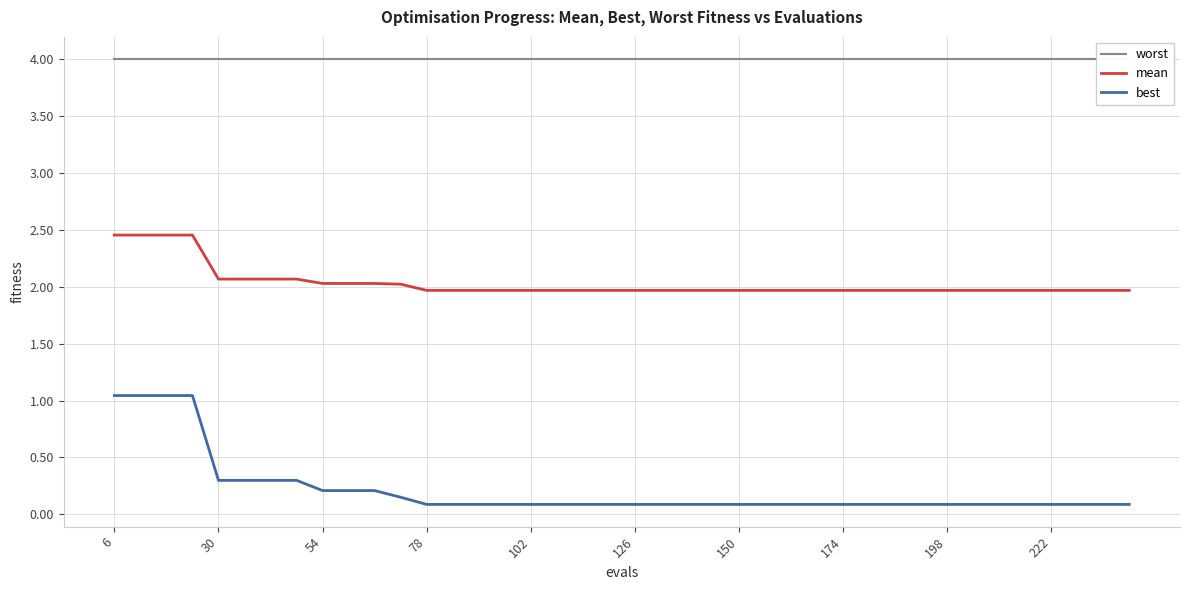

Which series has the widest spread of values?

best